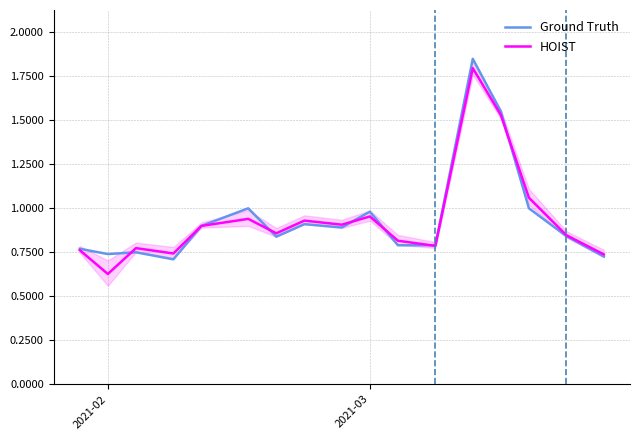

What is the maximum value for HOIST?

1.8